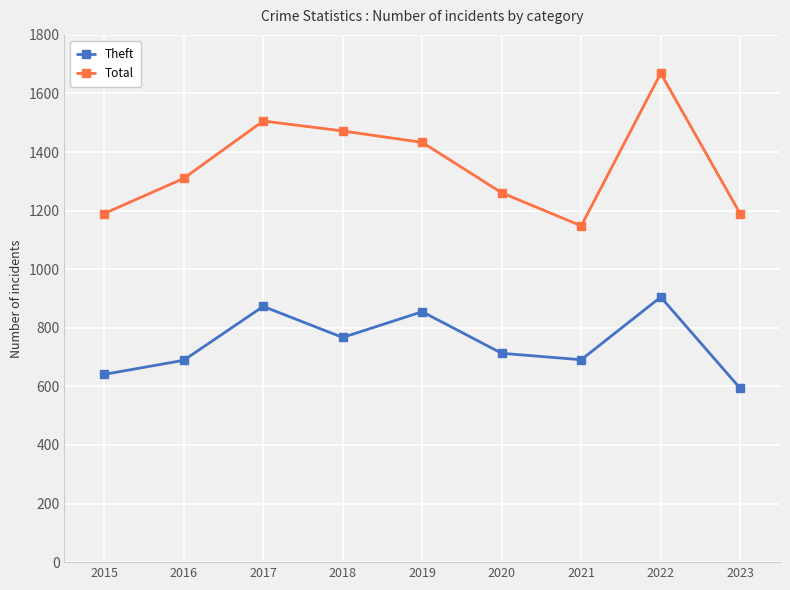

At 2022, list the series in order from smallest to largest.

Theft, Total